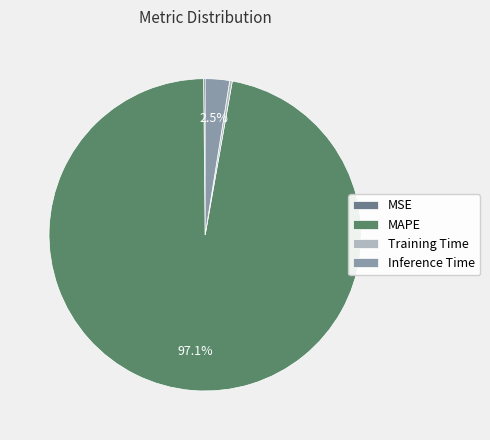

What is the largest slice in the pie chart?

MAPE